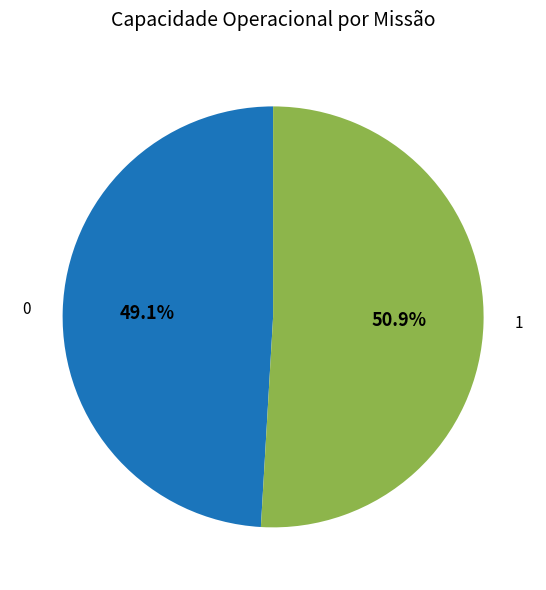

How many slices are in this pie chart?

2